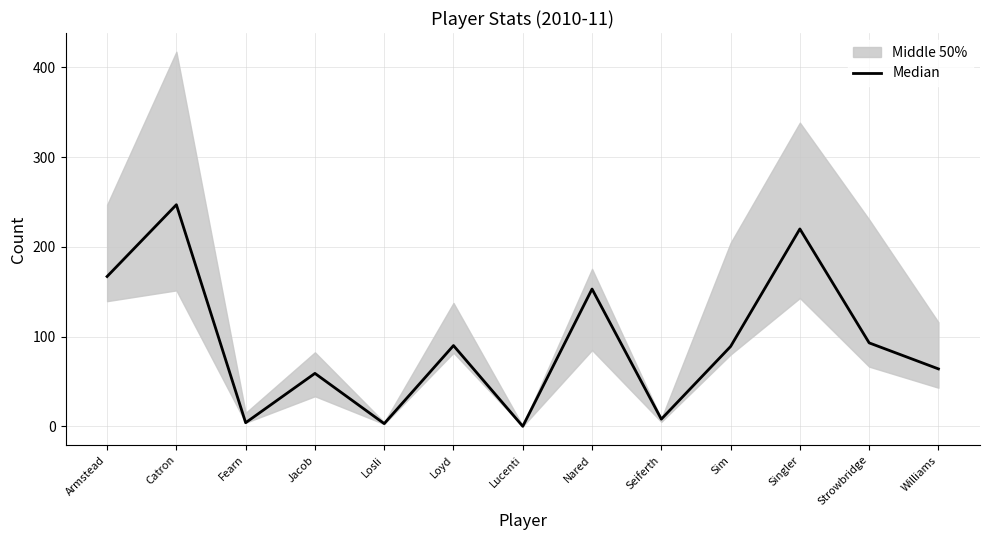

Reading right to left, list all the values displayed in this chart.

Williams=64	Strowbridge=93	Singler=220	Sim=89	Seiferth=8	Nared=153	Lucenti=0	Loyd=90	Losli=3	Jacob=59	Fearn=4	Catron=247	Armstead=167